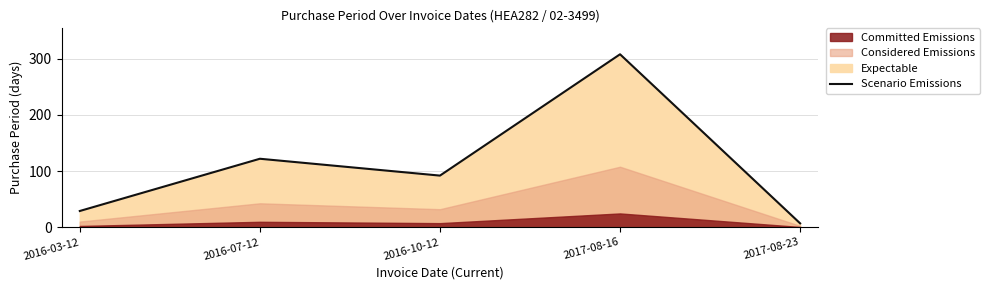

What is the sum of all values?

558